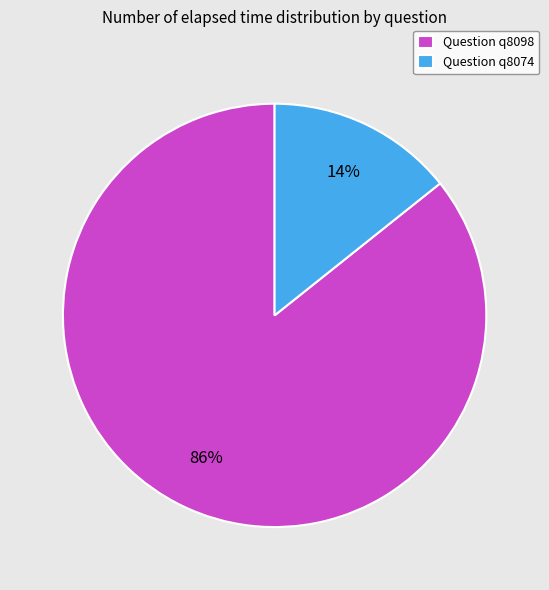

Count the number of slices in the pie.

2